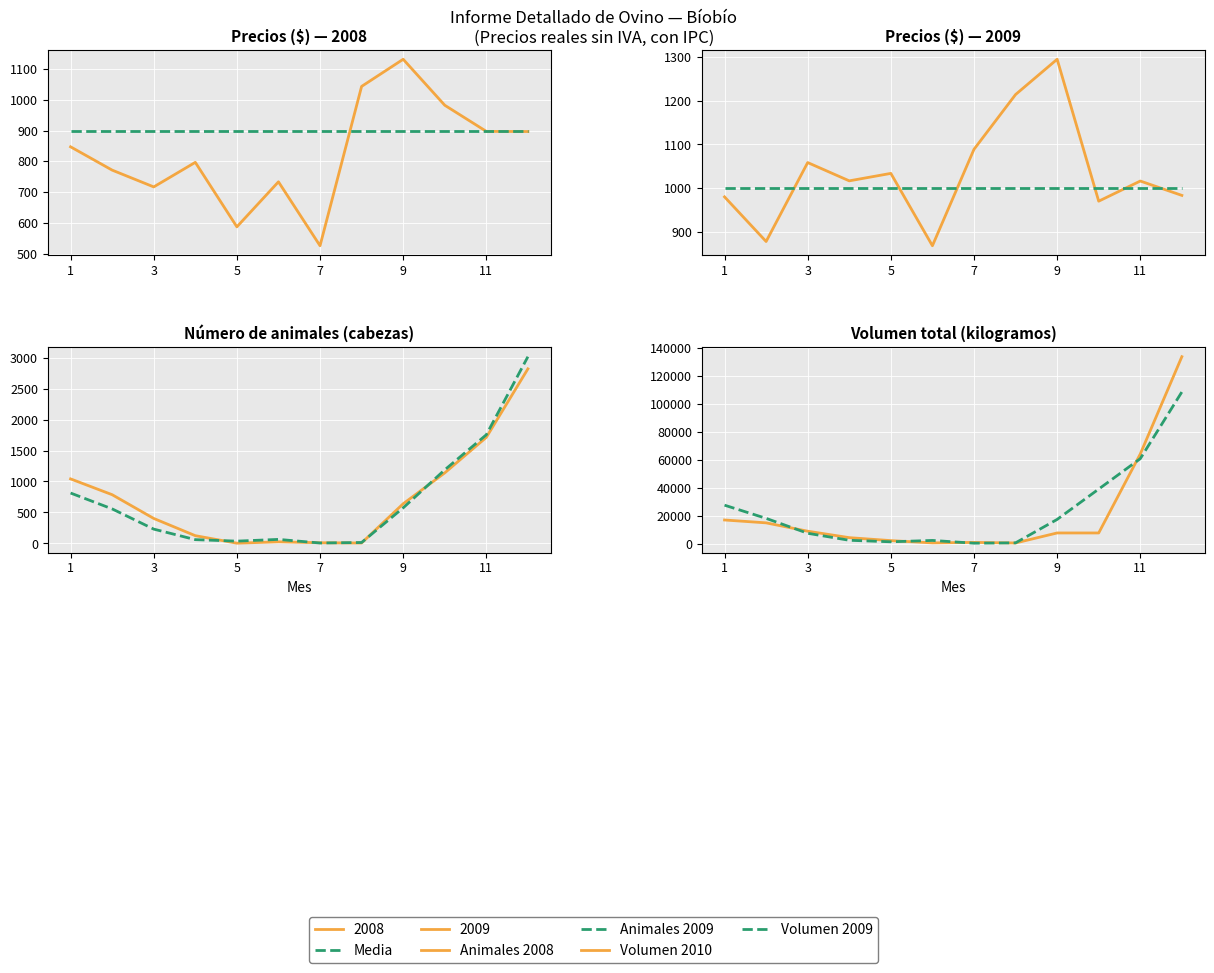

Between 11 and 5, which is larger?

11